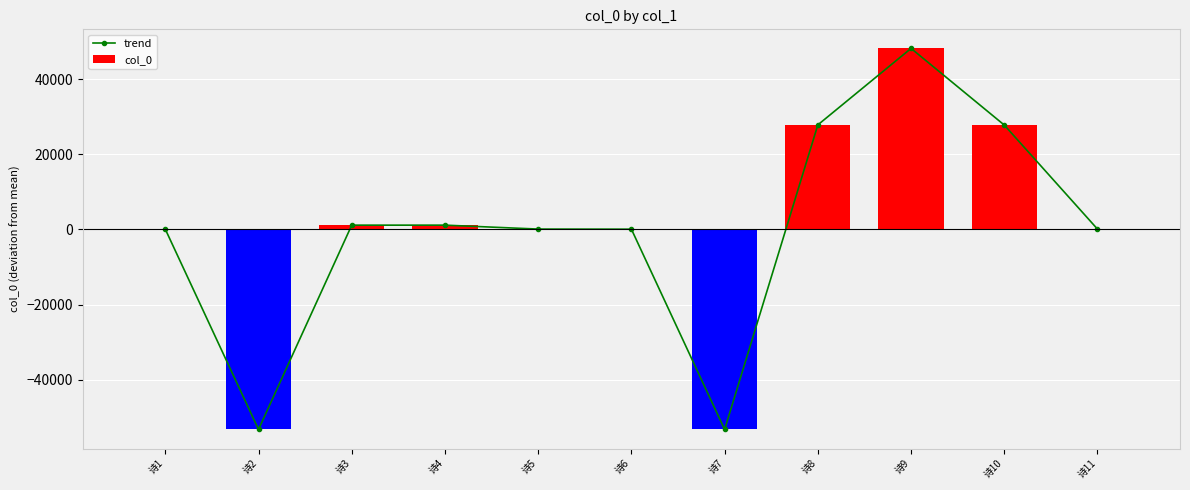

What is the maximum value for trend?

48170.9